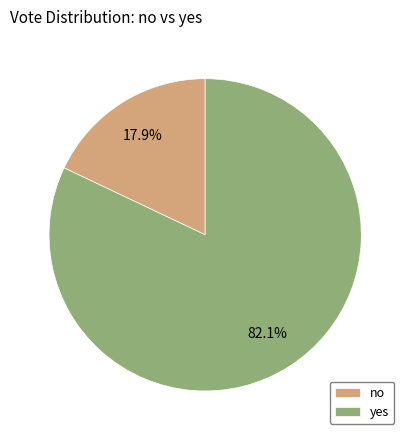

Which category has the smallest portion of the pie?

no